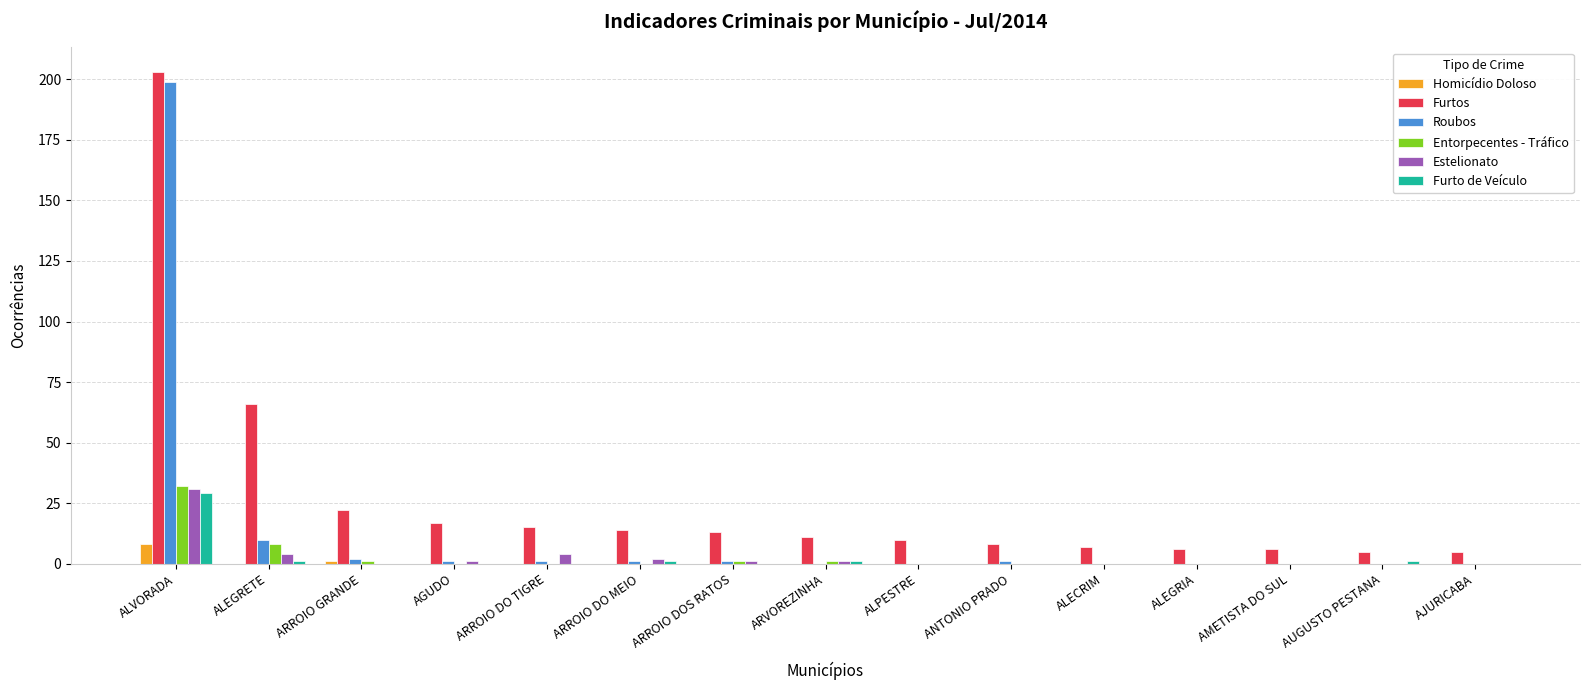

Reading left to right, what are all the values shown in this chart?

Homicídio Doloso: 8	0	1	0	0	0	0	0	0	0	0	0	0	0	0
Furtos: 203	66	22	17	15	14	13	11	10	8	7	6	6	5	5
Roubos: 199	10	2	1	1	1	1	0	0	1	0	0	0	0	0
Entorpecentes - Tráfico: 32	8	1	0	0	0	1	1	0	0	0	0	0	0	0
Estelionato: 31	4	0	1	4	2	1	1	0	0	0	0	0	0	0
Furto de Veículo: 29	1	0	0	0	1	0	1	0	0	0	0	0	1	0